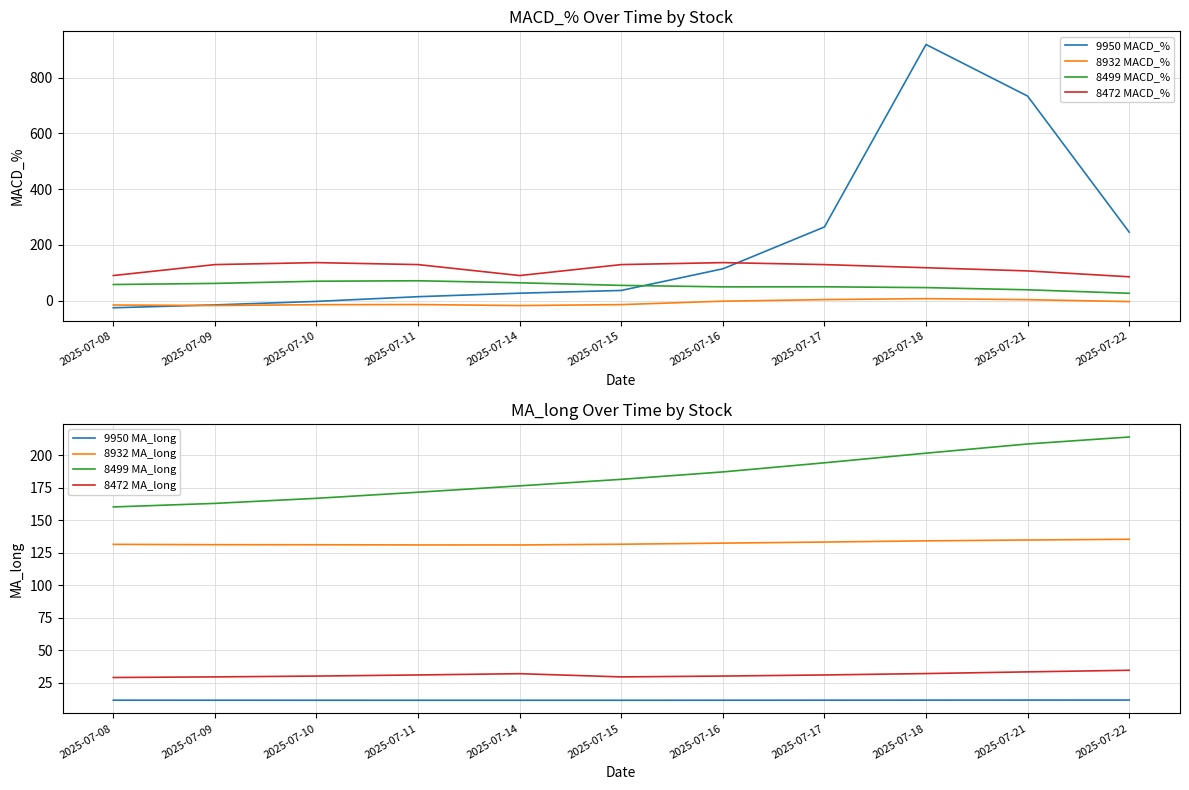

At which category is the sum across all series the highest?

2025-07-18